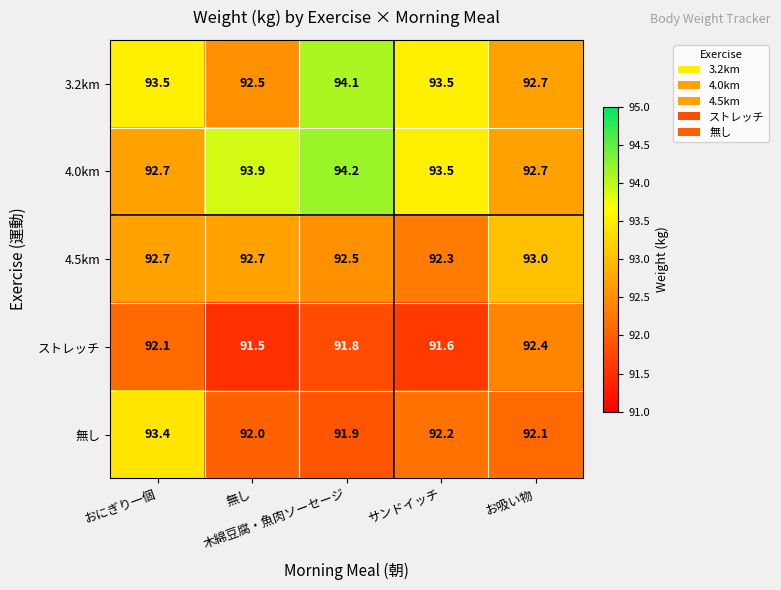

Which series has the largest total across all categories?

4.0km